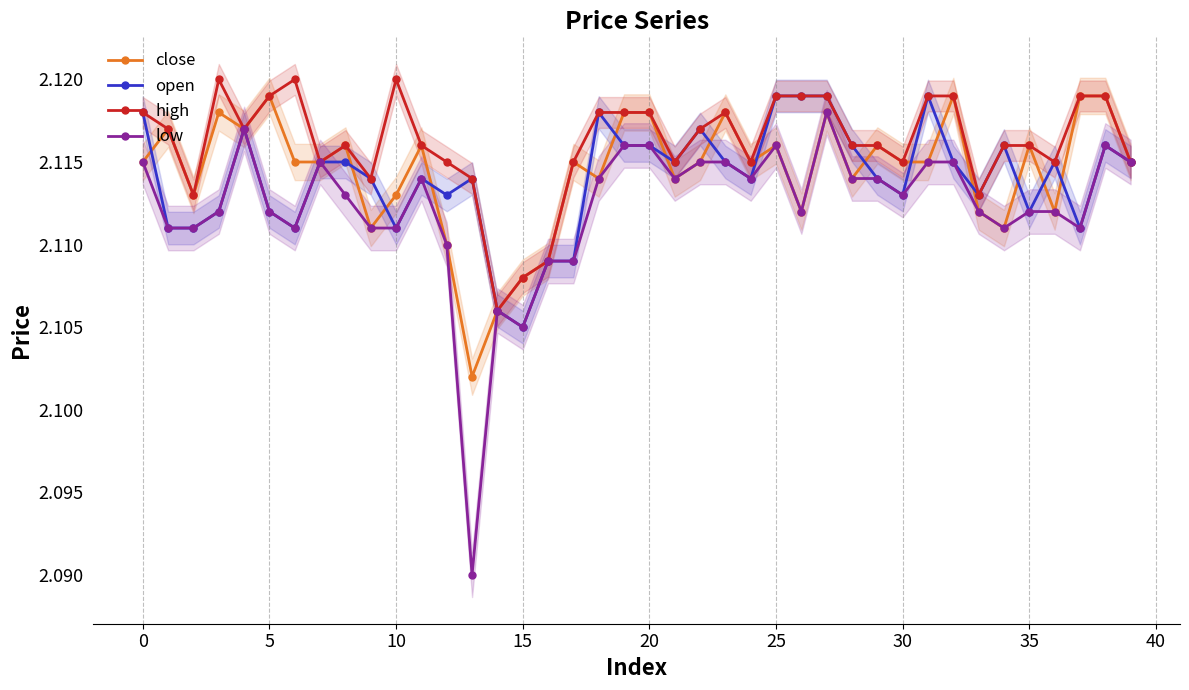

How many categories are shown in the chart?

40